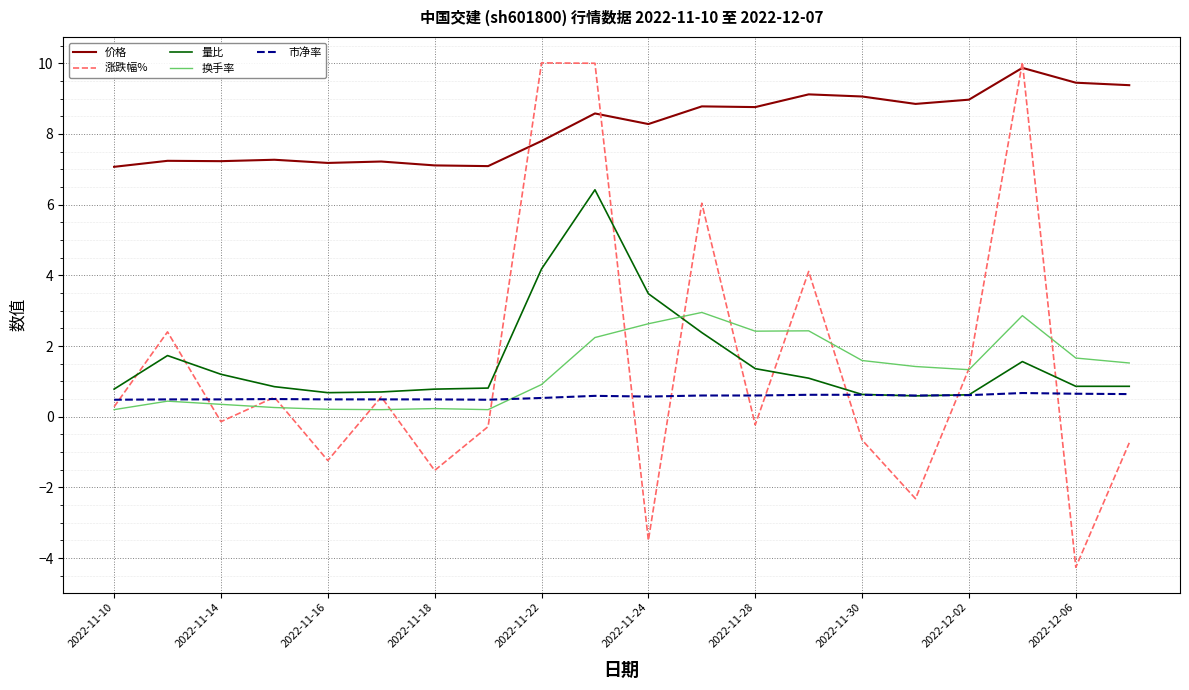

What is the greatest value displayed?

10.0